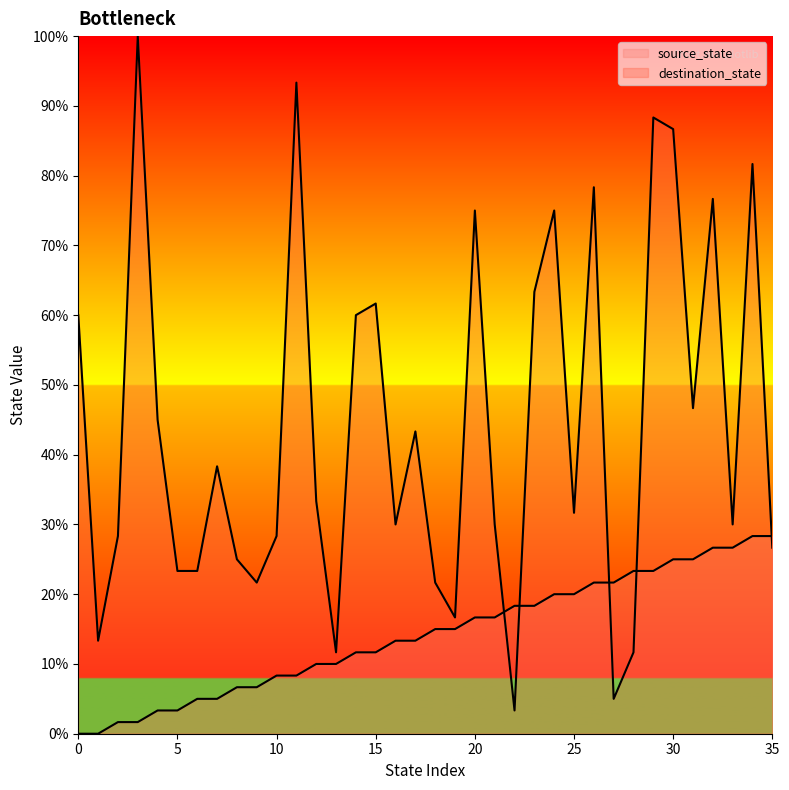

What is the sum of the source_state values at 10 and 3?

10.0